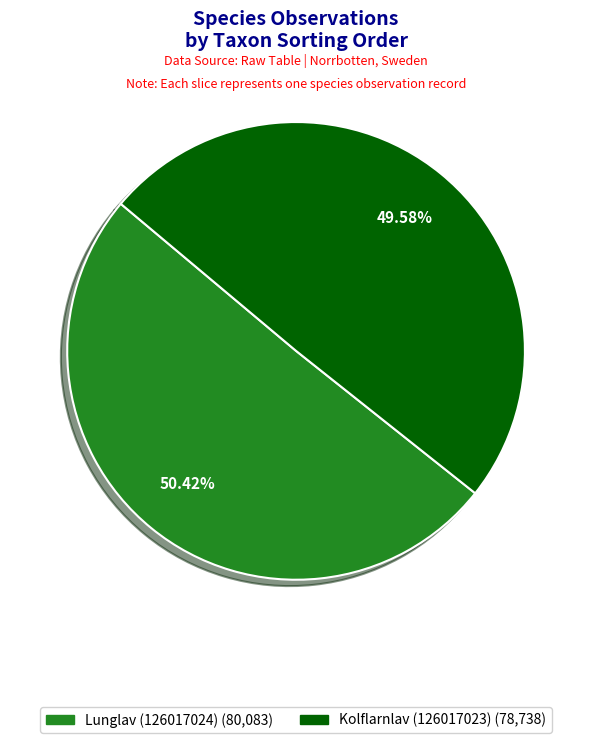

To the nearest percent, what is the combined percentage of Lunglav (126017024) and Kolflarnlav (126017023)?

100%